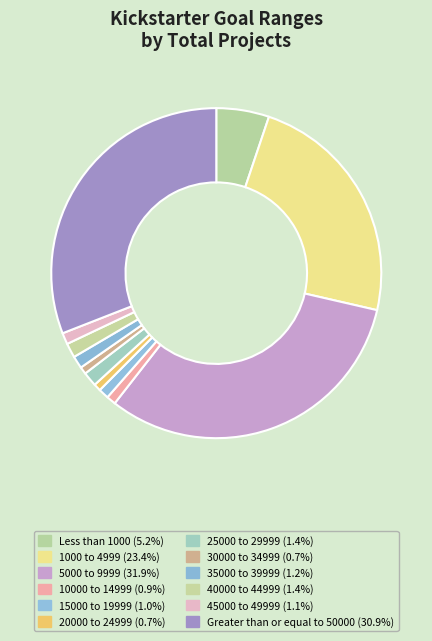

To the nearest percent, what is the difference between the 40000 to 44999 and 5000 to 9999 slice percentages?

31%